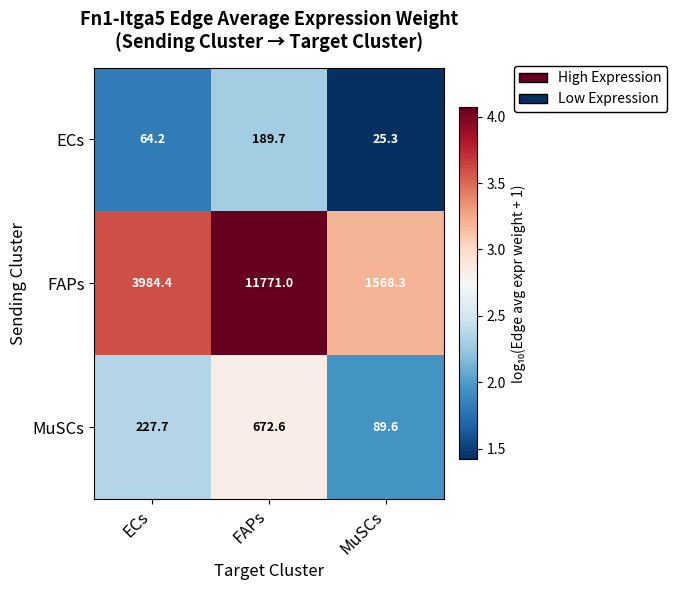

At which category is the sum across all series the highest?

FAPs